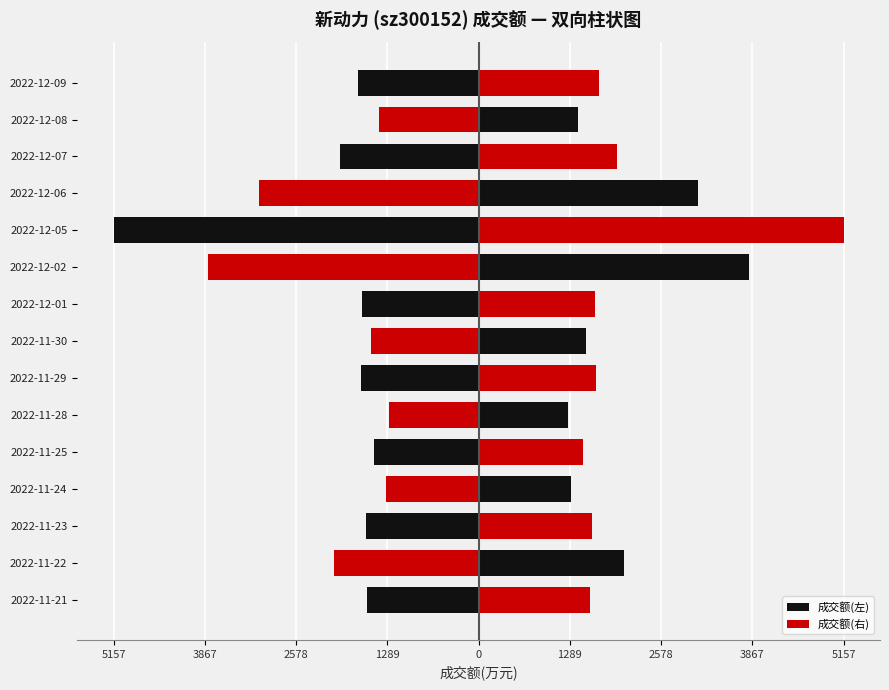

True or false: 成交额(左) has a value of -2775.5 at 2022-12-09.

False